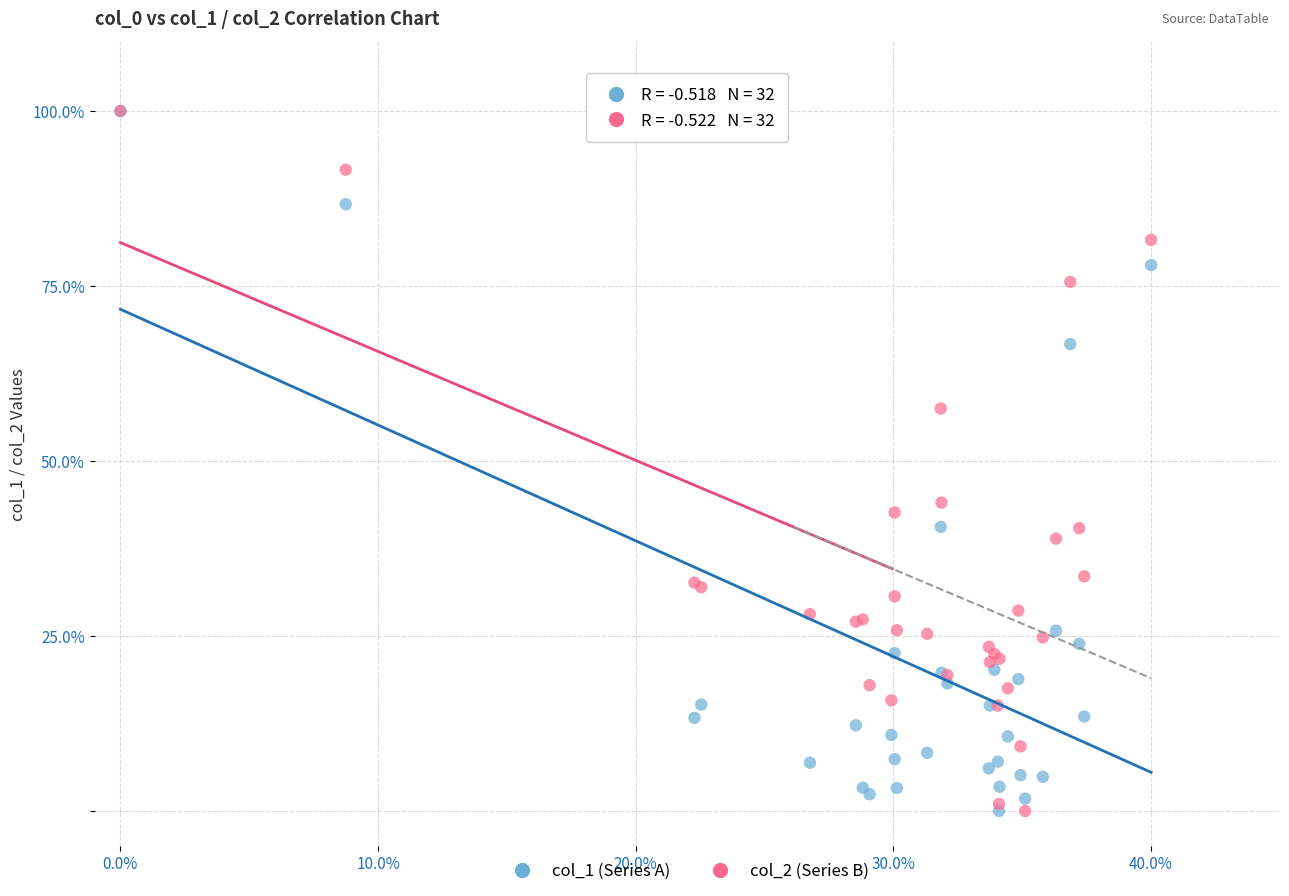

Across all series, what Y value is closest to 50?

44.1